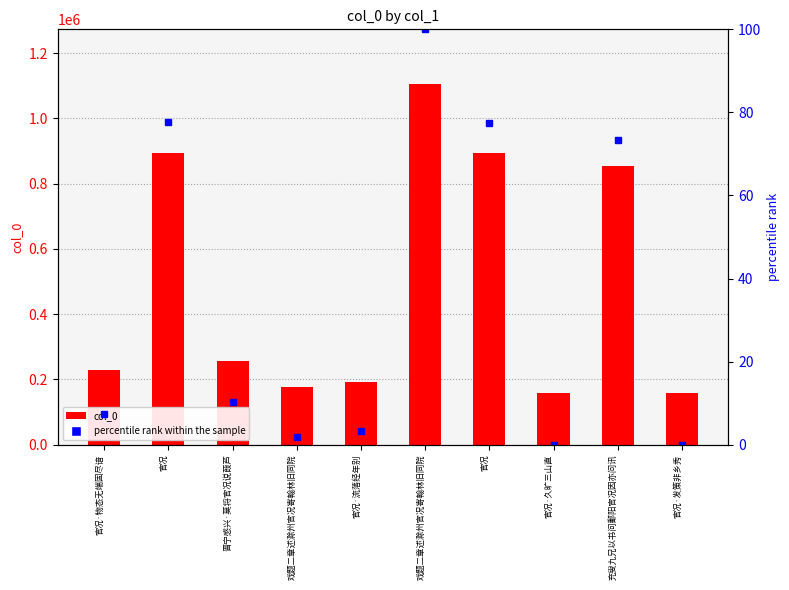

Where is col_0 nearest to the value 633153?

充叟九兄以书问鄱阳官况因亦问讯